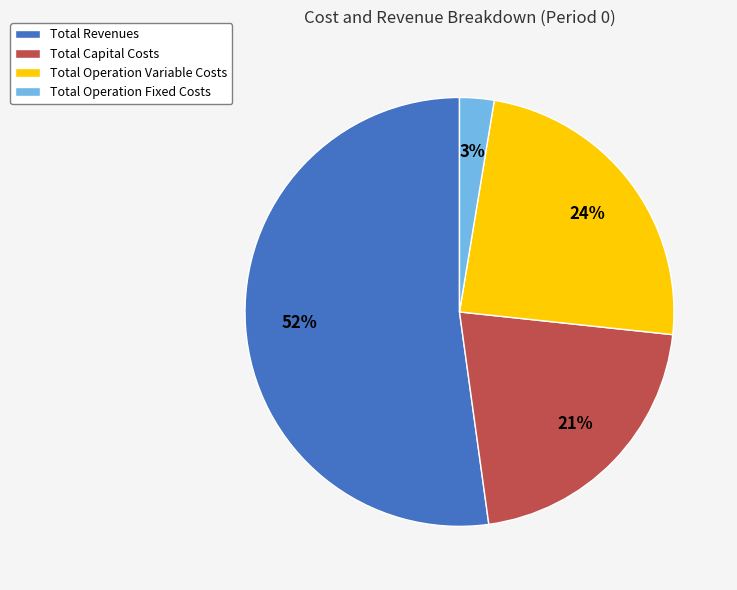

Which has a higher value, Total Operation Fixed Costs or Total Operation Variable Costs?

Total Operation Variable Costs